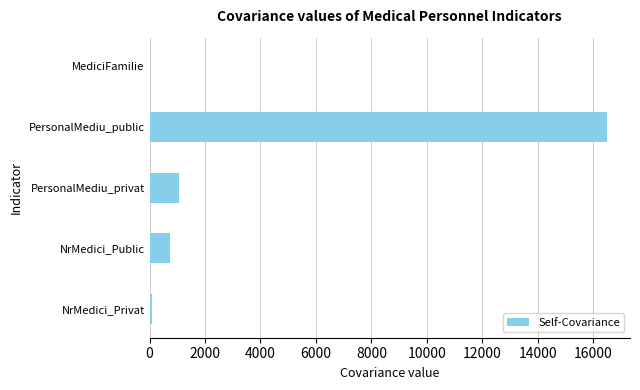

The chart shows a value of 16501.0 at PersonalMediu_public. True or false?

True